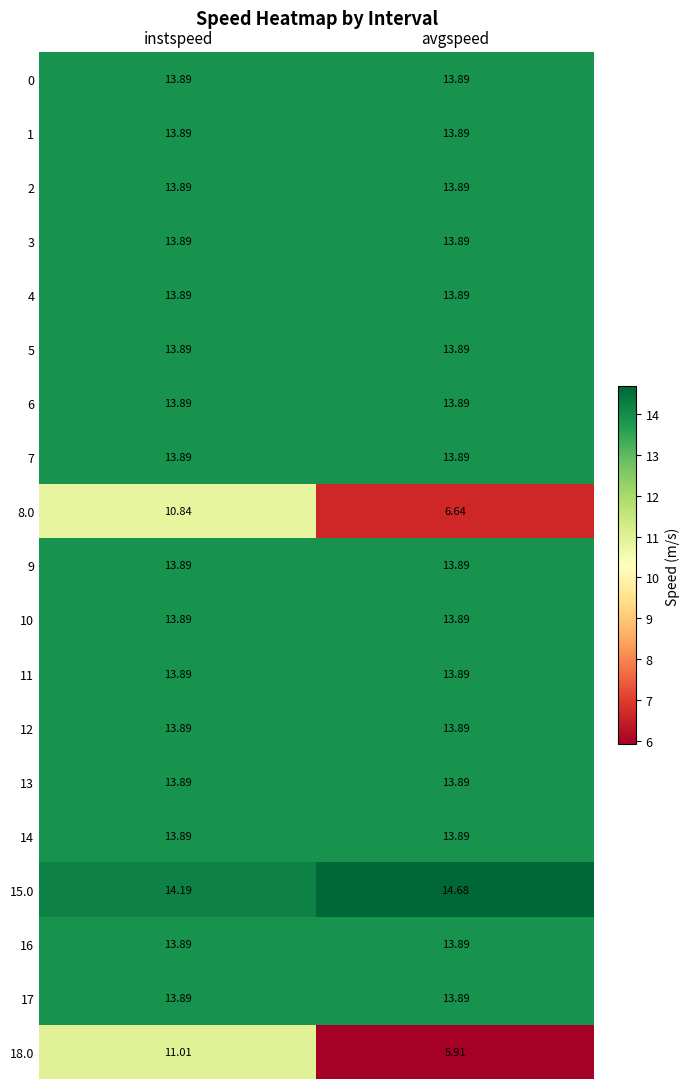

Is the value of 3 at instspeed greater than the value of 15.0 at avgspeed?

No